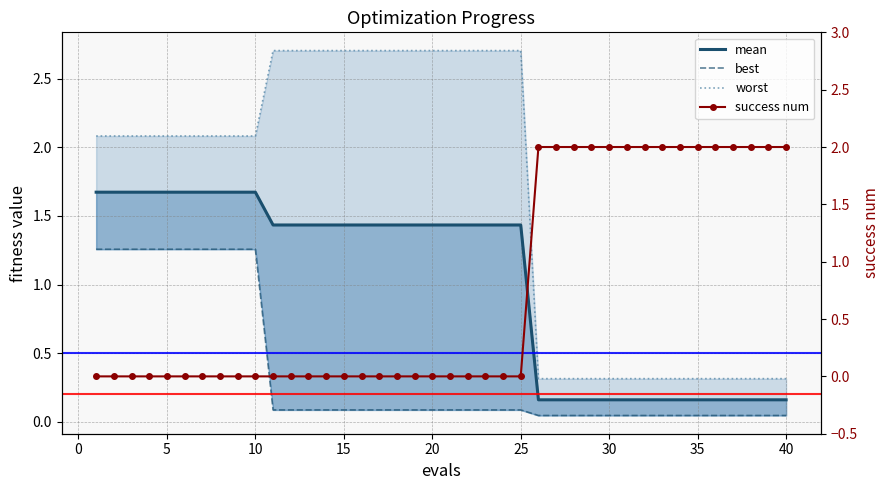

How many categories are shown in the chart?

40